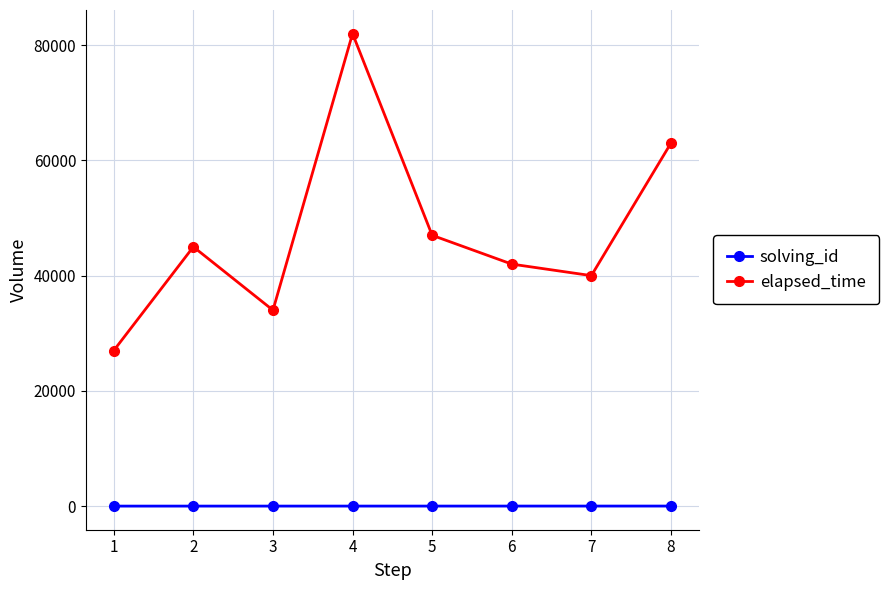

How many categories are shown in the chart?

8